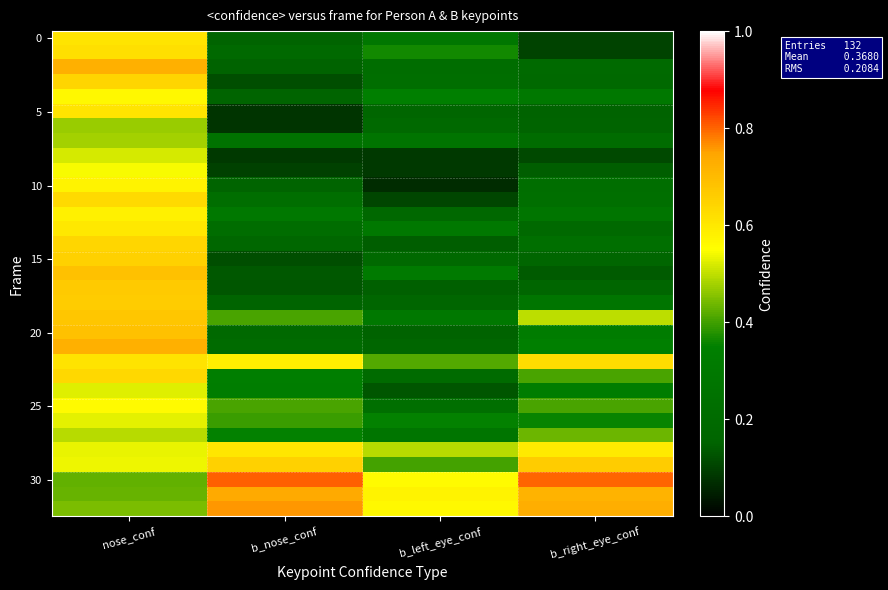

At which category is the sum across all series the highest?

nose_conf